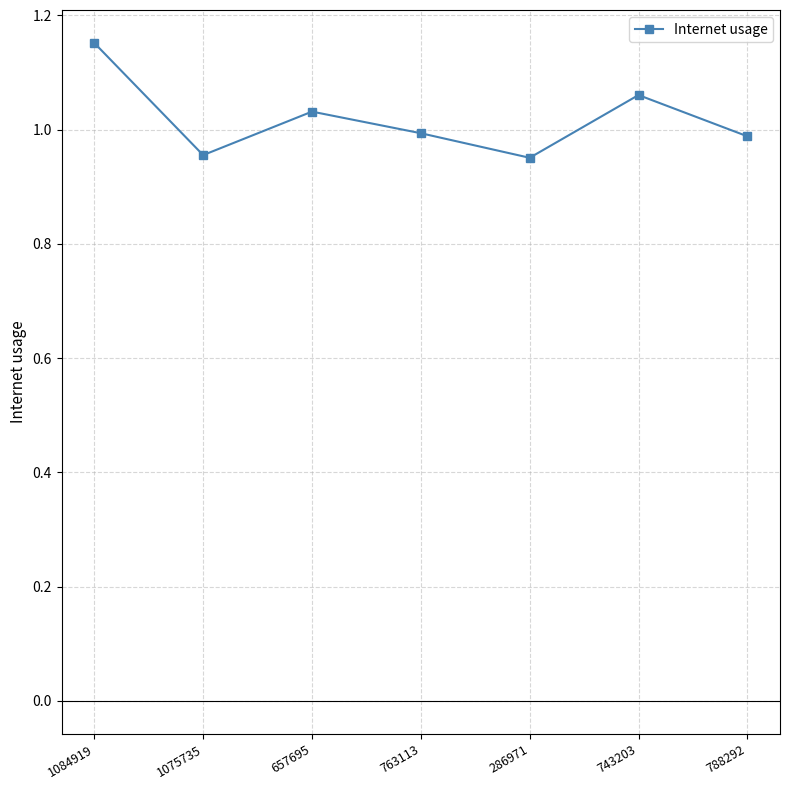

The value at 763113 is 1.7. True or false?

False